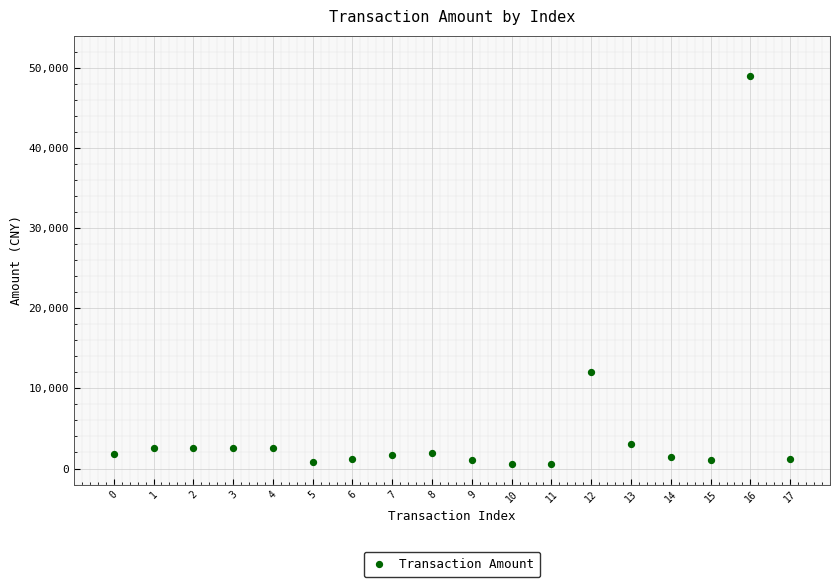

What Y value in the scatter plot is closest to 24750?

12000.0